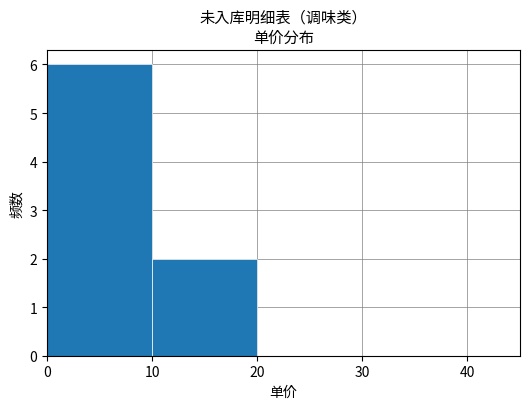

What is the height of the bar covering 10 to 20 on the x-axis? The values are not printed on the chart, so give them approximately, as read against the axis.

2